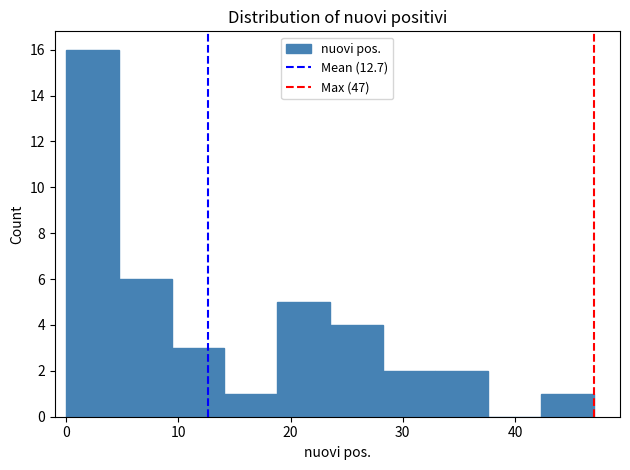

Reading left to right, list every bar in this chart as the range it spans on the x-axis followed by its height. Neither the bar edges nor the heights are printed on the chart, so give them approximately, as read against the axes.

0.0 to 4.7: 16
4.7 to 9.4: 6
9.4 to 14.1: 3
14.1 to 18.8: 1
18.8 to 23.5: 5
23.5 to 28.2: 4
28.2 to 32.9: 2
32.9 to 37.6: 2
37.6 to 42.3: 0
42.3 to 47.0: 1